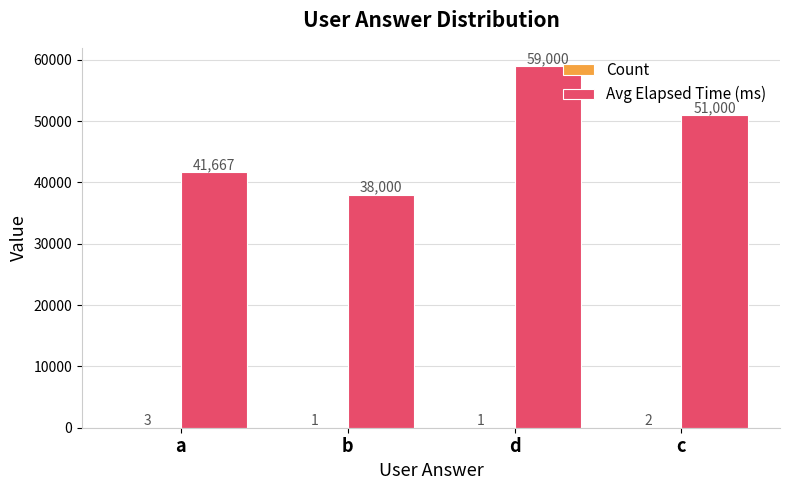

Where does the Avg Elapsed Time (ms) series first go above 51000?

d